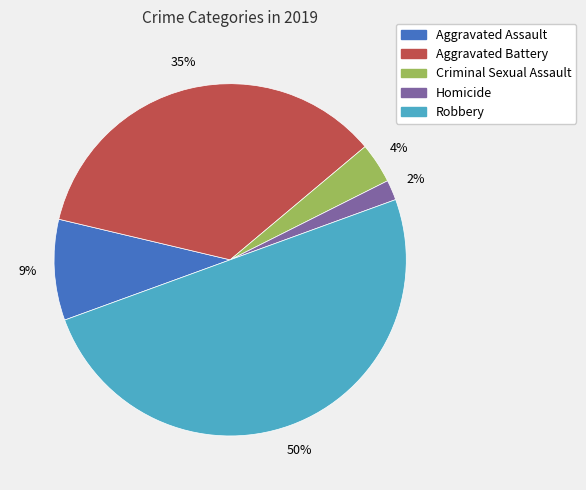

To the nearest percent, what is the combined percentage of Aggravated Battery and Robbery?

85%